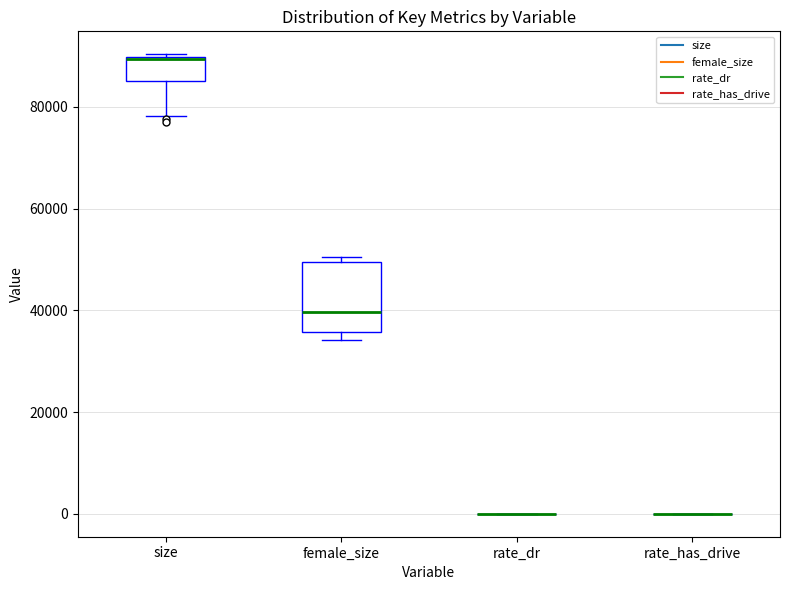

Reading left to right, transcribe this box plot: for each box, give where its median line is, the range the box spans, and where its two whiskers end, as read against the y-axis. The values are not printed on the chart, so give them approximately, as read against the axis.

size: median 90000, box 86000 to 90000, whiskers 78000 to 90000
female_size: median 40000, box 36000 to 50000, whiskers 34000 to 50000 (just above the box's upper edge)
rate_dr: box collapsed to a line at 0, whiskers 0 to 0
rate_has_drive: box collapsed to a line at 0, whiskers 0 to 0